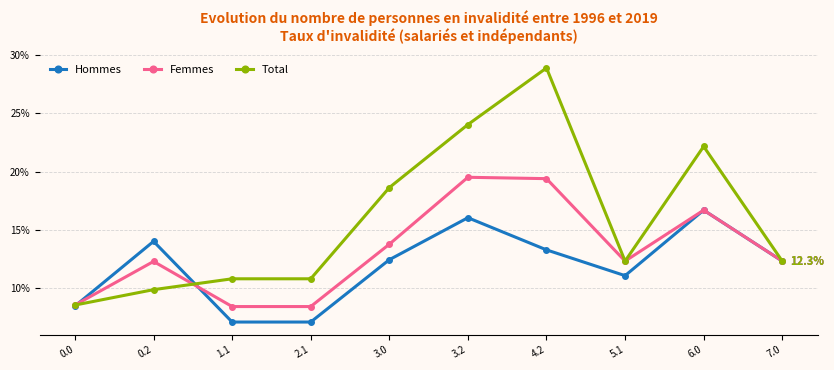

What is the difference between the maximum and minimum values in the Total series?

2041.4